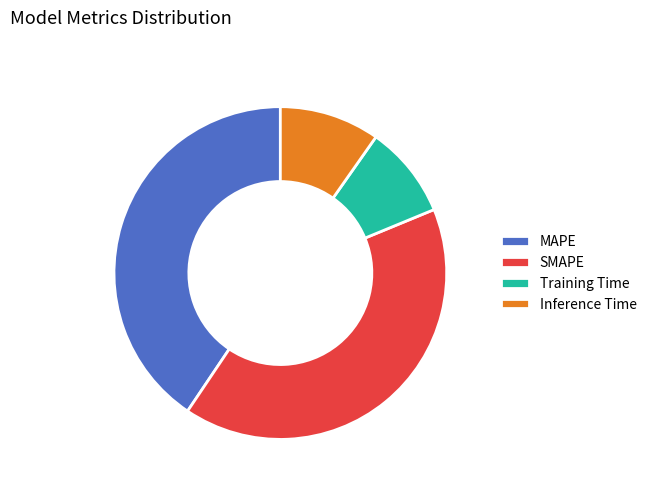

What is the smallest slice in the pie chart?

Training Time